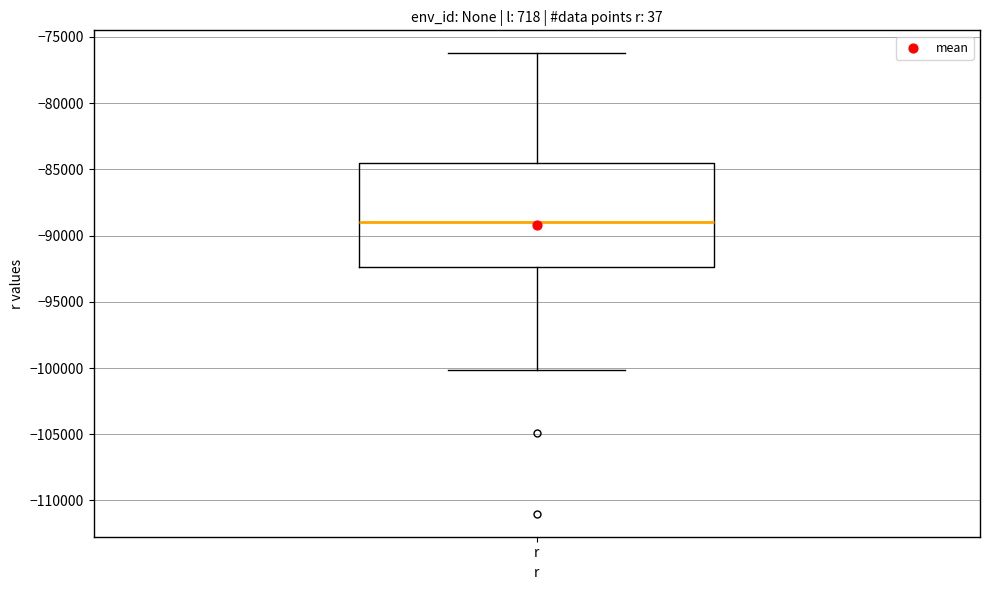

Transcribe this box plot: give where the median line is, the range the box spans, and where the two whiskers end, as read against the y-axis. The values are not printed on the chart, so give them approximately, as read against the axis.

median -89000, box -92500 to -84500, whiskers -100000 to -76000